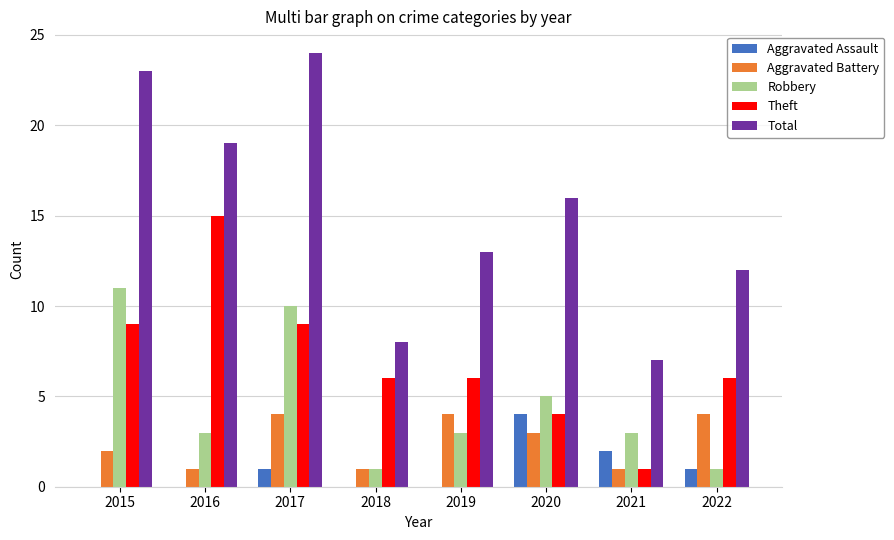

At which category does the chart reach its peak across all series?

2017